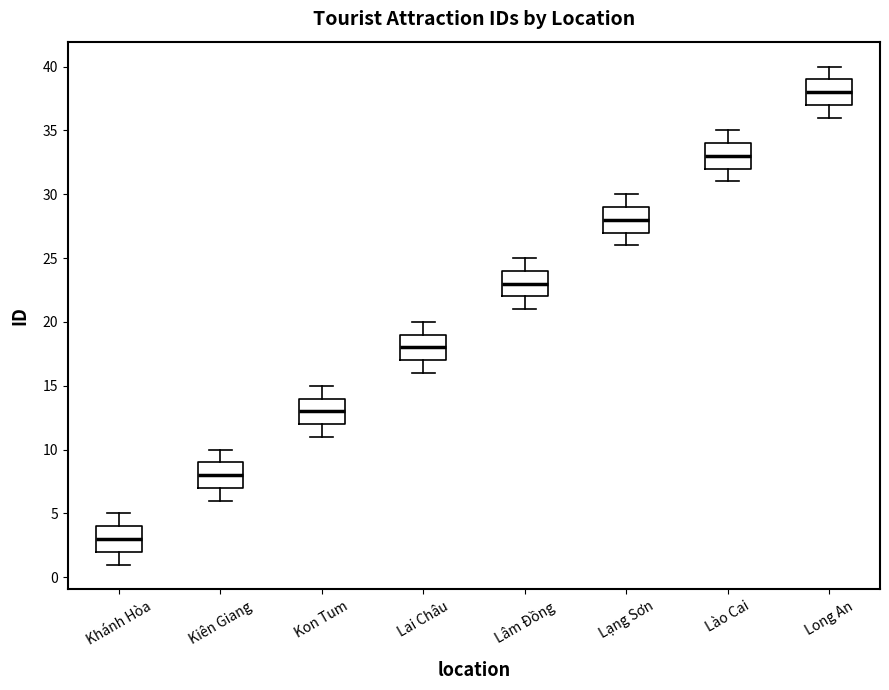

Reading left to right, read every box against the y-axis: the position of its median line, the range the box covers, and the ends of its whiskers. The values are not printed on the chart, so give them approximately, as read against the axis.

Khánh Hòa: median 3, box 2 to 4, whiskers 1 to 5
Kiên Giang: median 8, box 7 to 9, whiskers 6 to 10
Kon Tum: median 13, box 12 to 14, whiskers 11 to 15
Lai Châu: median 18, box 17 to 19, whiskers 16 to 20
Lâm Đồng: median 23, box 22 to 24, whiskers 21 to 25
Lạng Sơn: median 28, box 27 to 29, whiskers 26 to 30
Lào Cai: median 33, box 32 to 34, whiskers 31 to 35
Long An: median 38, box 37 to 39, whiskers 36 to 40